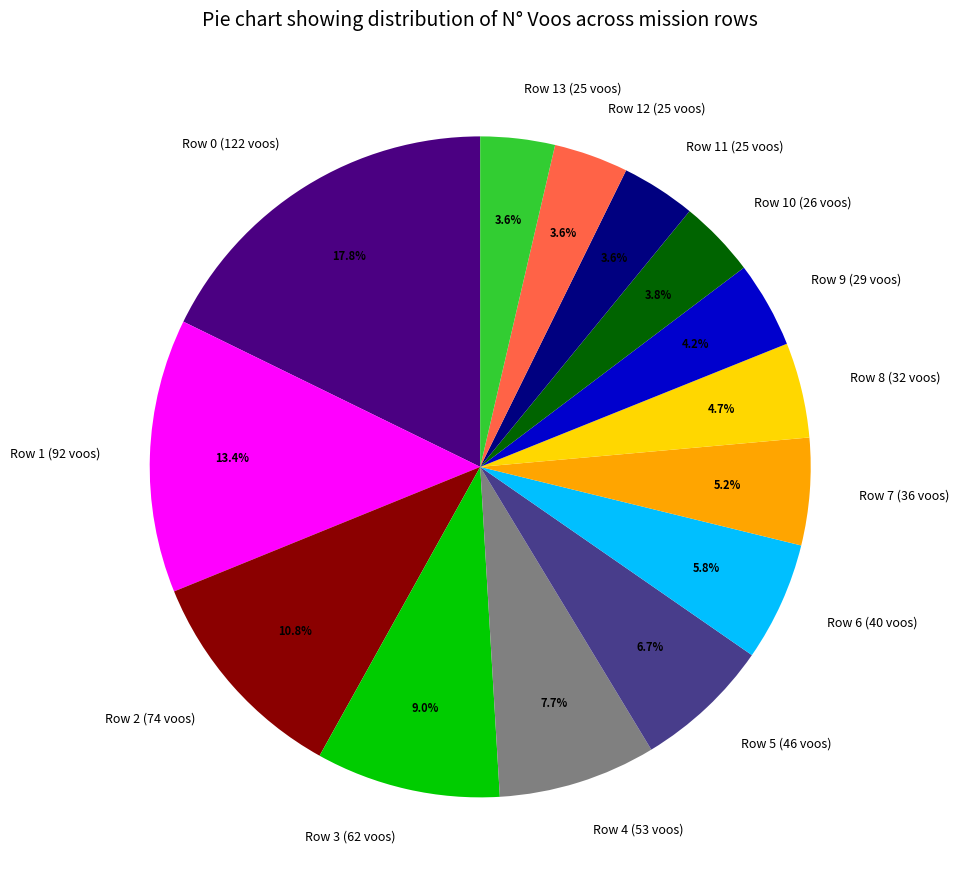

How many segments does this pie chart have?

14